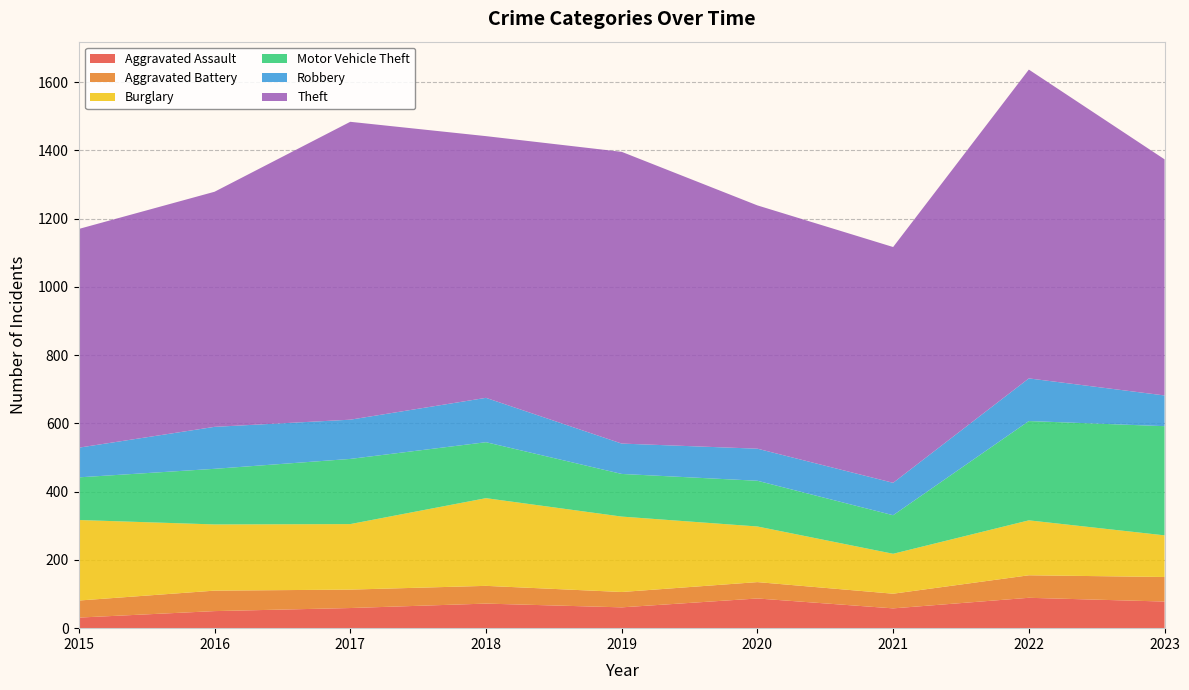

Reading right to left, transcribe all the data shown in this chart.

Aggravated Assault: 2023=78	2022=89	2021=58	2020=87	2019=61	2018=72	2017=59	2016=50	2015=31
Aggravated Battery: 2023=72	2022=66	2021=43	2020=48	2019=45	2018=52	2017=54	2016=60	2015=50
Burglary: 2023=122	2022=161	2021=117	2020=163	2019=221	2018=257	2017=192	2016=194	2015=236
Motor Vehicle Theft: 2023=320	2022=291	2021=113	2020=134	2019=125	2018=164	2017=191	2016=163	2015=125
Robbery: 2023=90	2022=125	2021=95	2020=94	2019=89	2018=130	2017=115	2016=123	2015=87
Theft: 2023=692	2022=905	2021=691	2020=713	2019=855	2018=767	2017=873	2016=689	2015=641